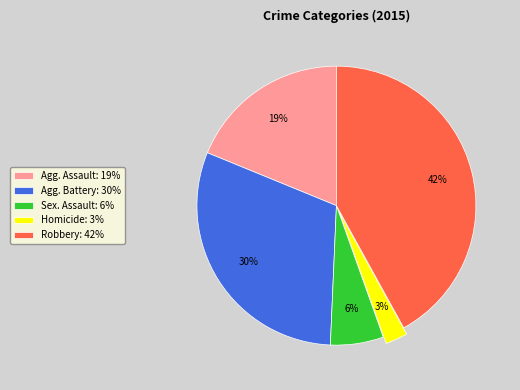

What percentage is the Sex. Assault: 6% slice, to the nearest percent?

6%